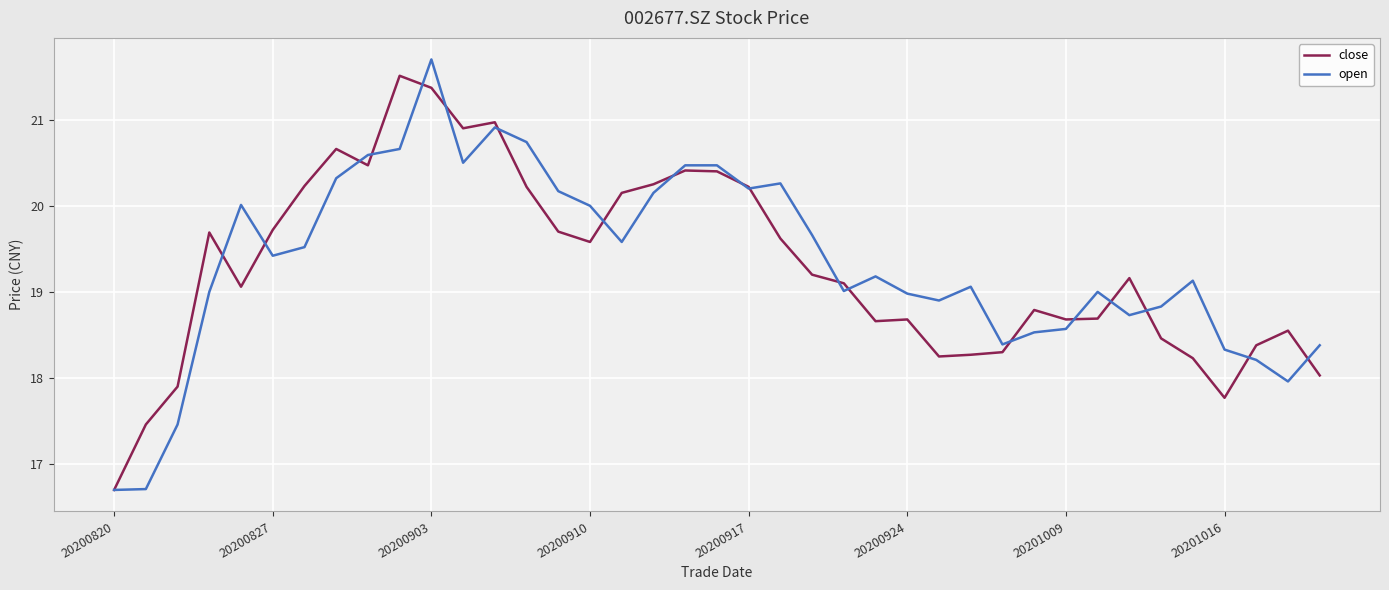

Rank the series by their average value, from highest to lowest.

open, close